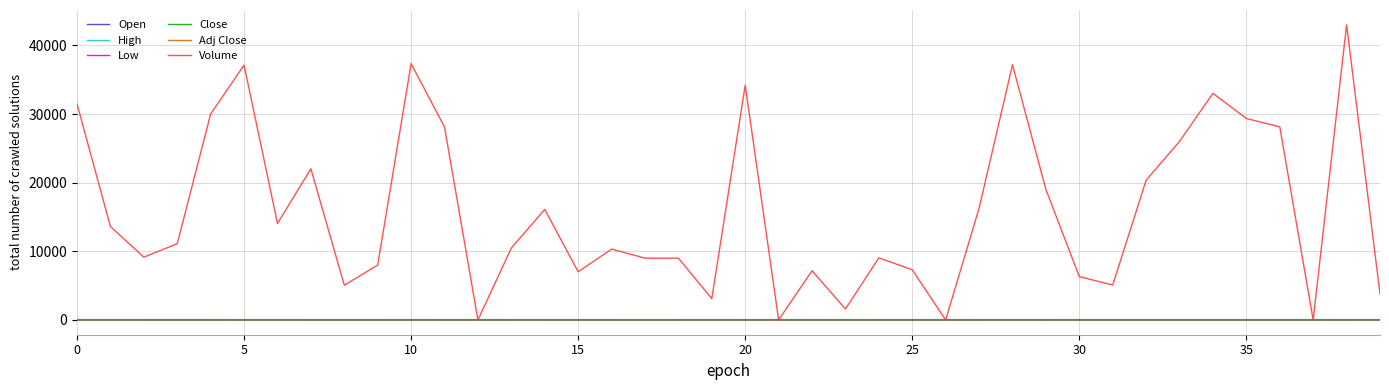

What is the difference between the maximum and second lowest values in the Adj Close series?

1.0